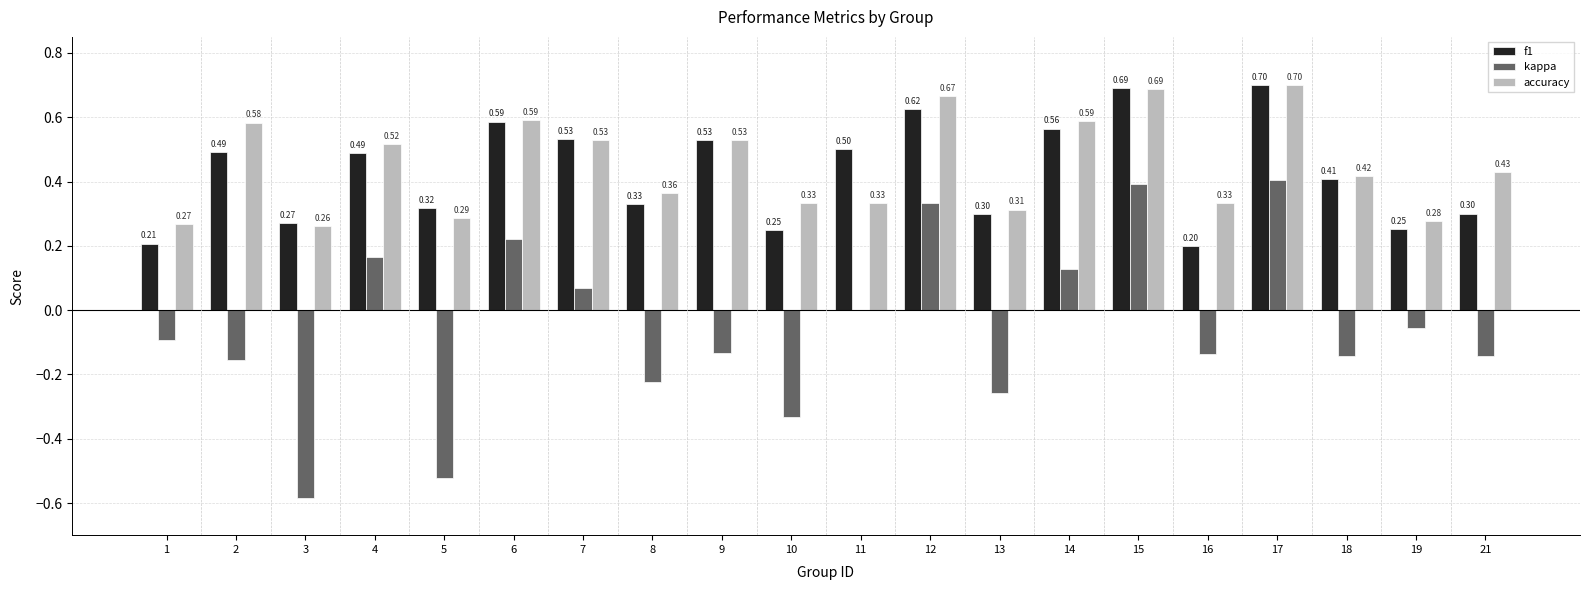

How many groups of bars are there?

20